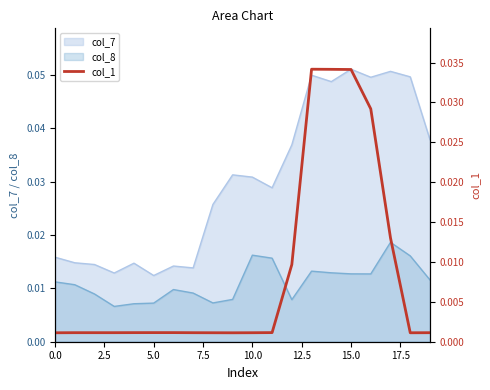

True or false: col_8 and col_7 cross at least once.

False